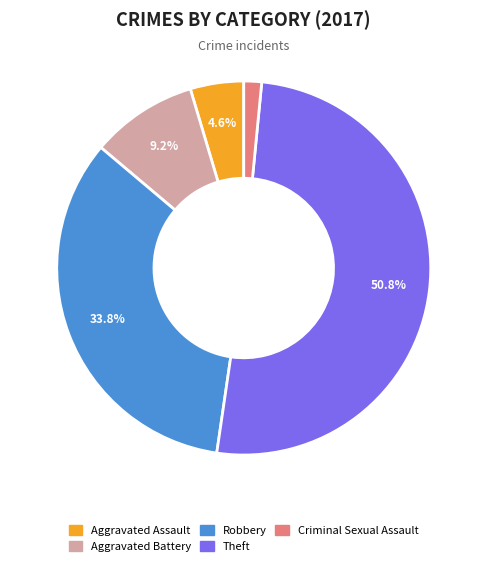

To the nearest percent, what percentage of the pie is Robbery?

34%